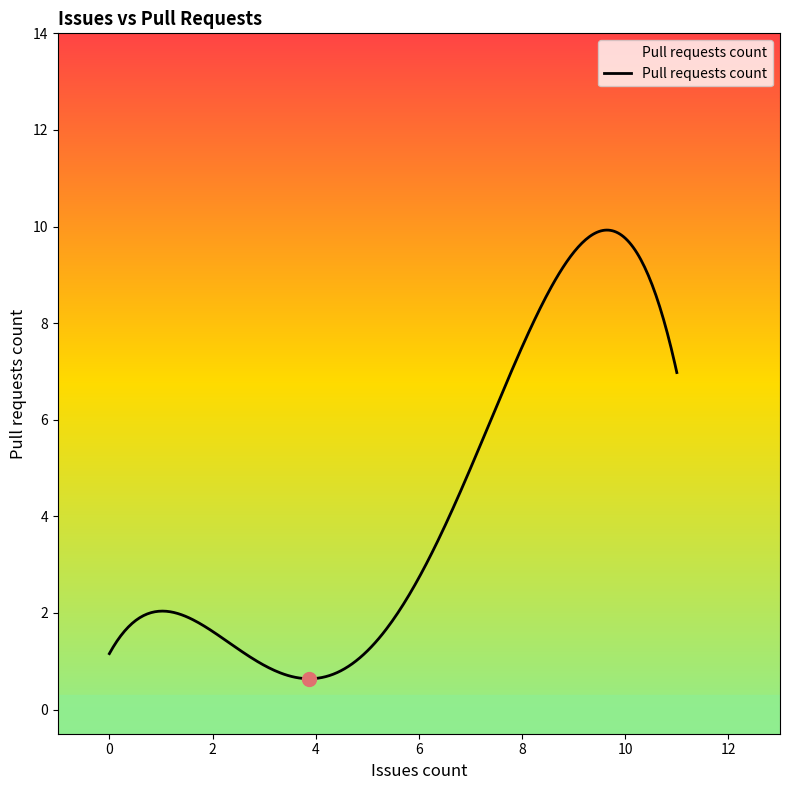

What is the maximum value shown in the chart?

9.9